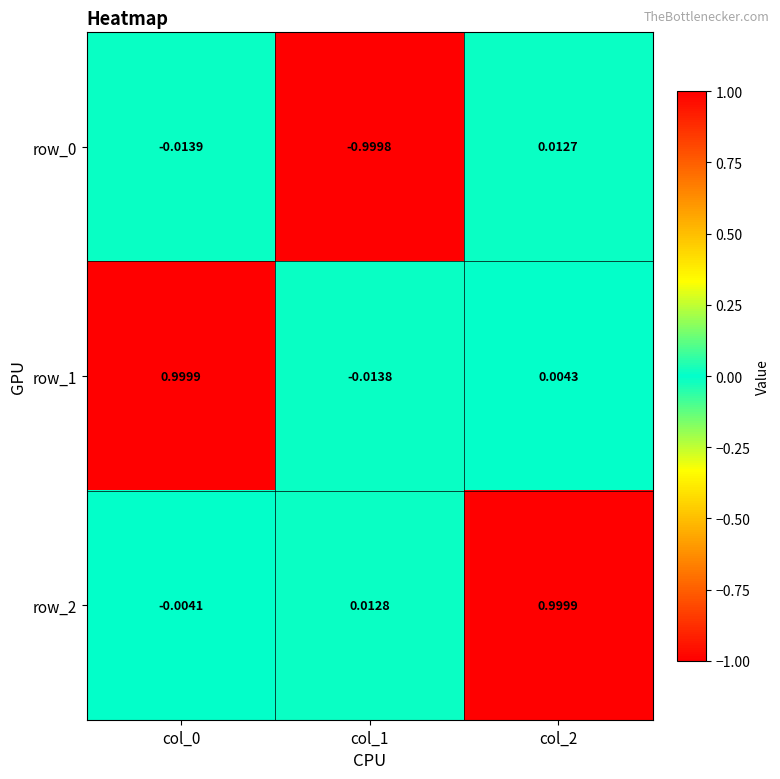

What is the difference between the highest and lowest values at col_2?

1.0